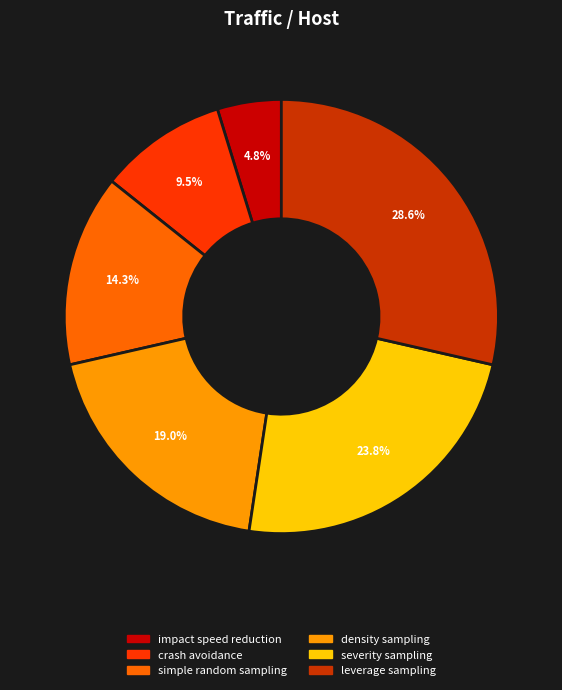

How many slices are in this pie chart?

6